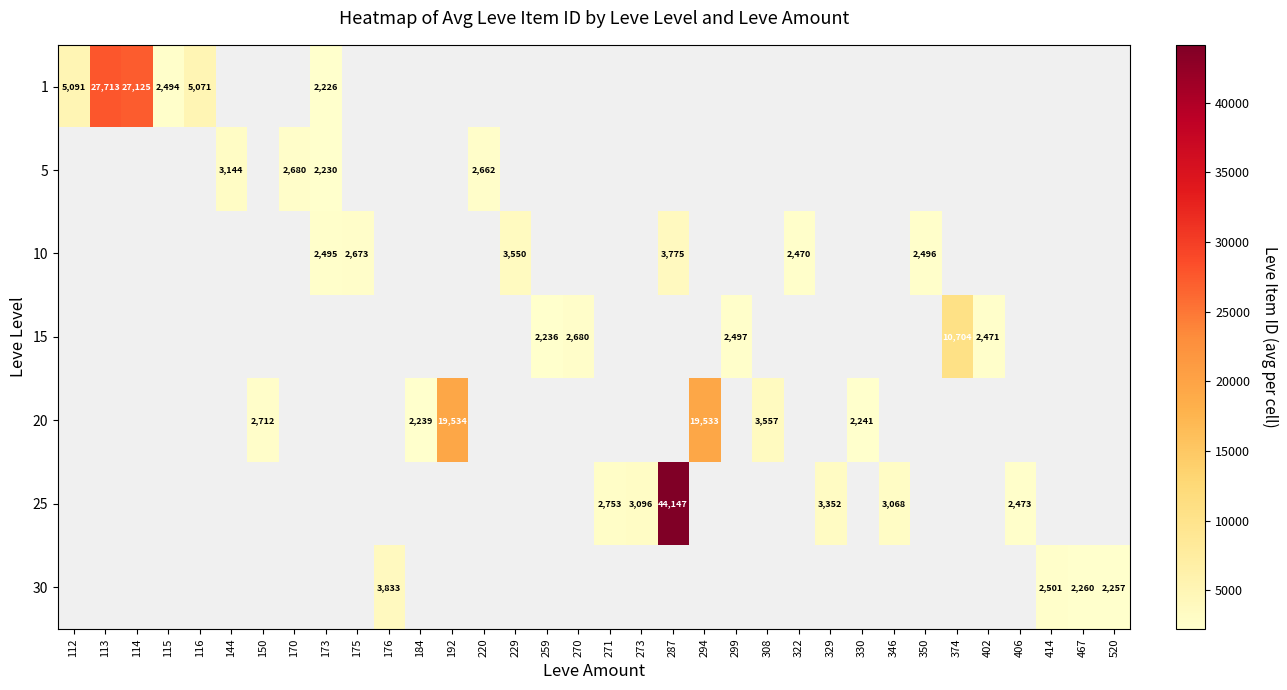

The 10 series shows 2470 at 322. True or false?

True